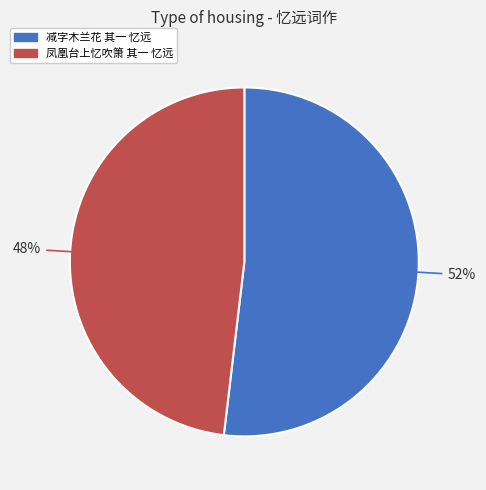

To the nearest percent, what is the difference between the largest and smallest slice percentages?

4%